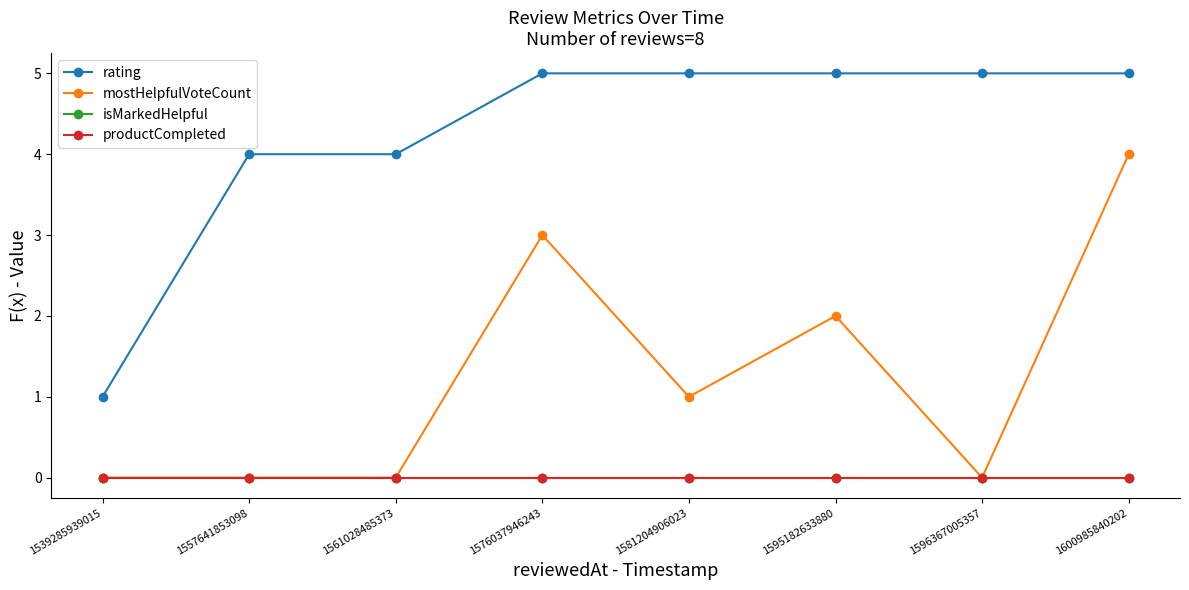

Does the chart have visible grid lines?

No